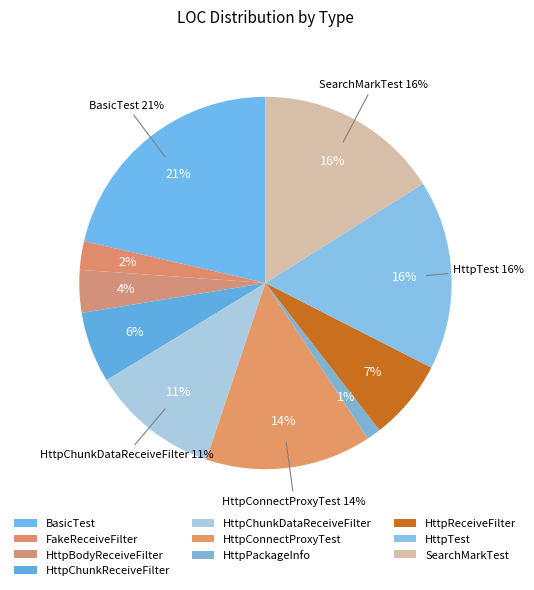

Rank the categories by value from lowest to highest.

HttpPackageInfo, FakeReceiveFilter, HttpBodyReceiveFilter, HttpChunkReceiveFilter, HttpReceiveFilter, HttpChunkDataReceiveFilter, HttpConnectProxyTest, SearchMarkTest, HttpTest, BasicTest